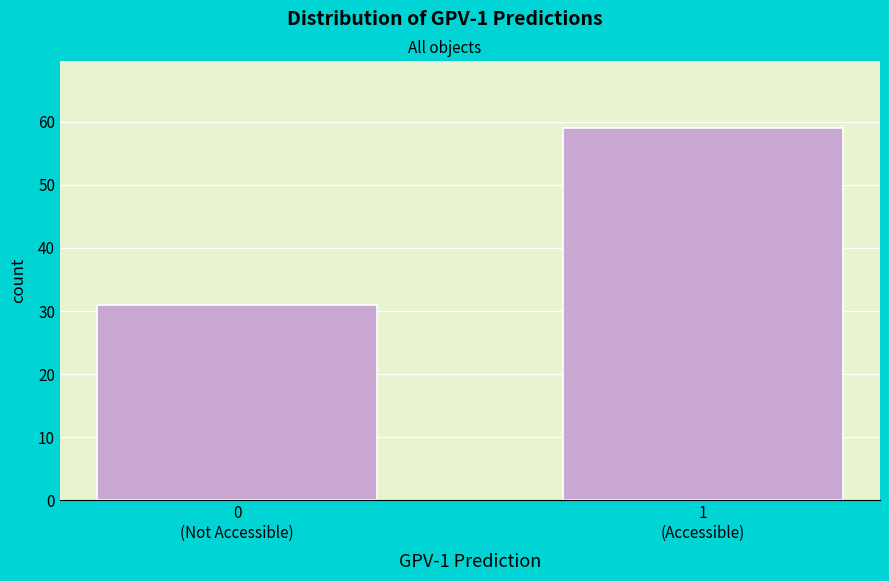

Reading left to right, list all the values displayed in this chart.

31	59